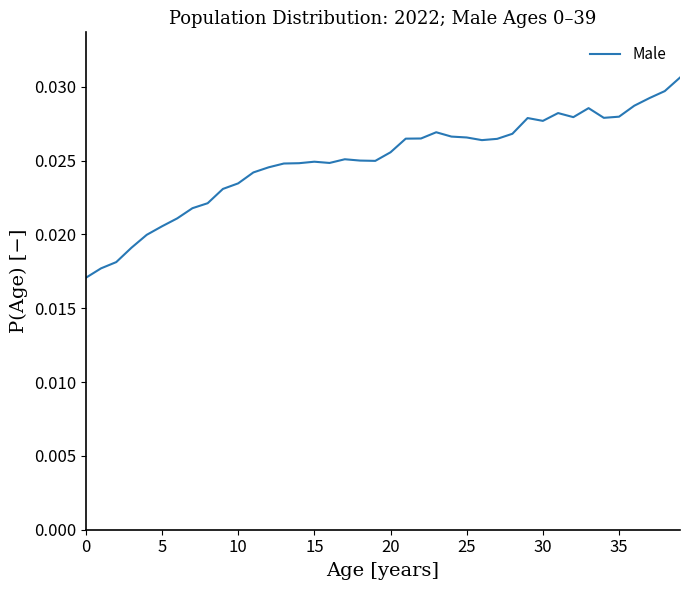

How many lines are shown in the chart?

1